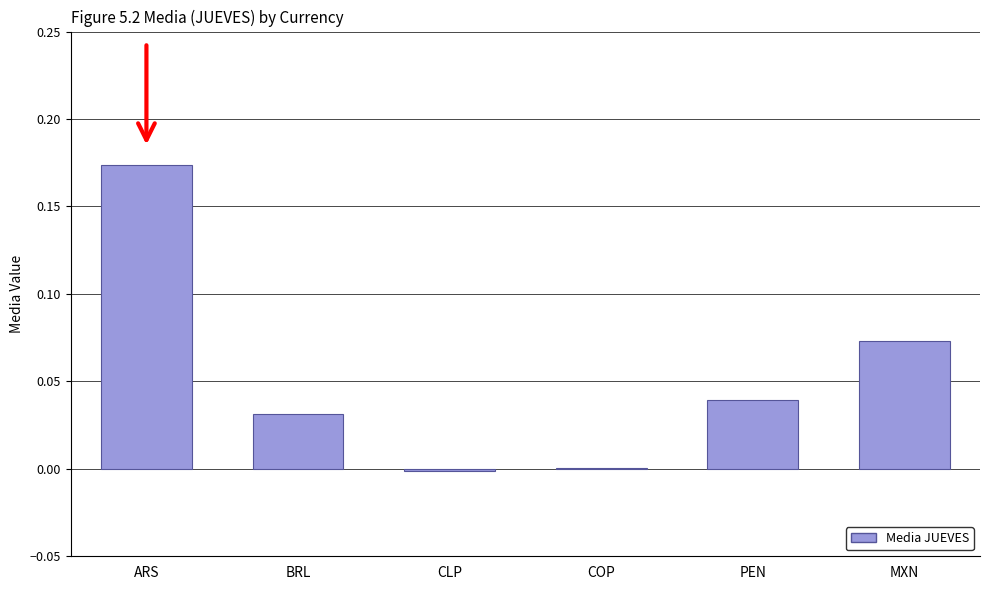

Which category has the highest value across all series?

ARS